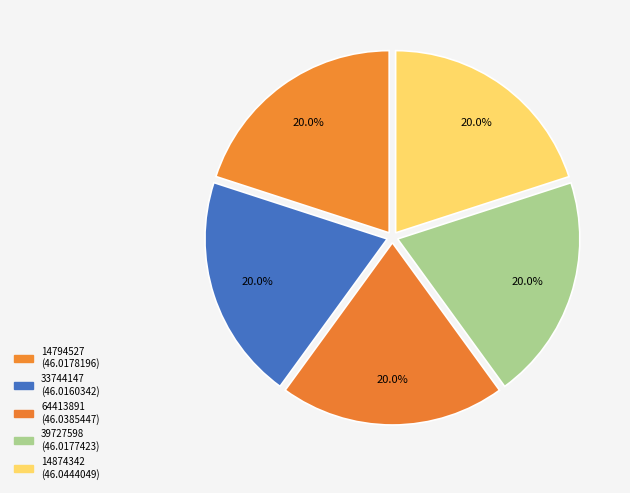

How many slices are in this pie chart?

5